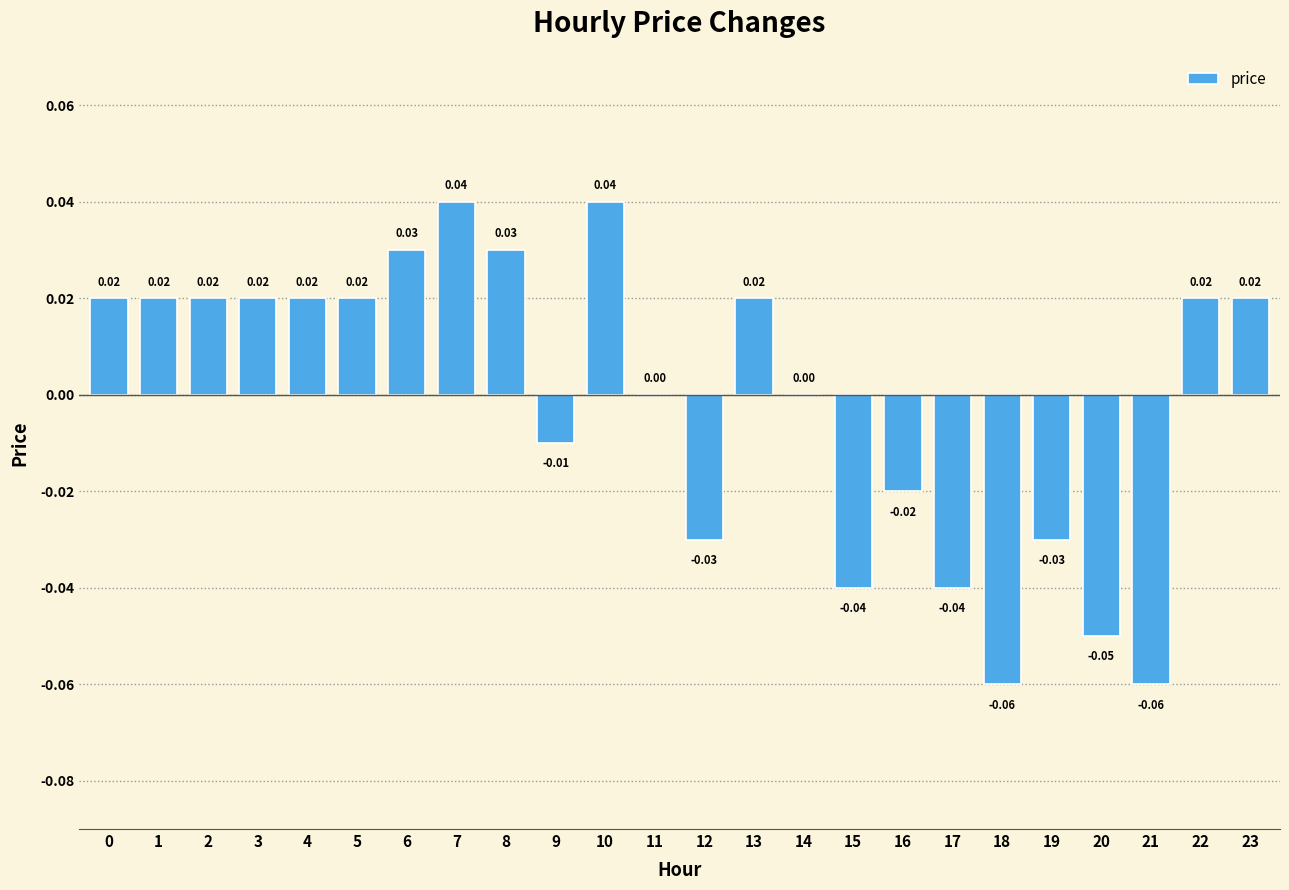

List the labels in order of value, largest first.

7, 10, 6, 8, 0, 1, 2, 3, 4, 5, 13, 22, 23, 11, 14, 9, 16, 12, 19, 15, 17, 20, 18, 21